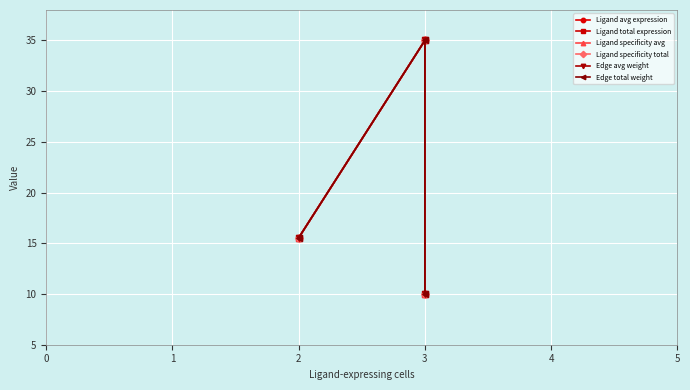

Which series has the widest spread of values?

Ligand avg expression